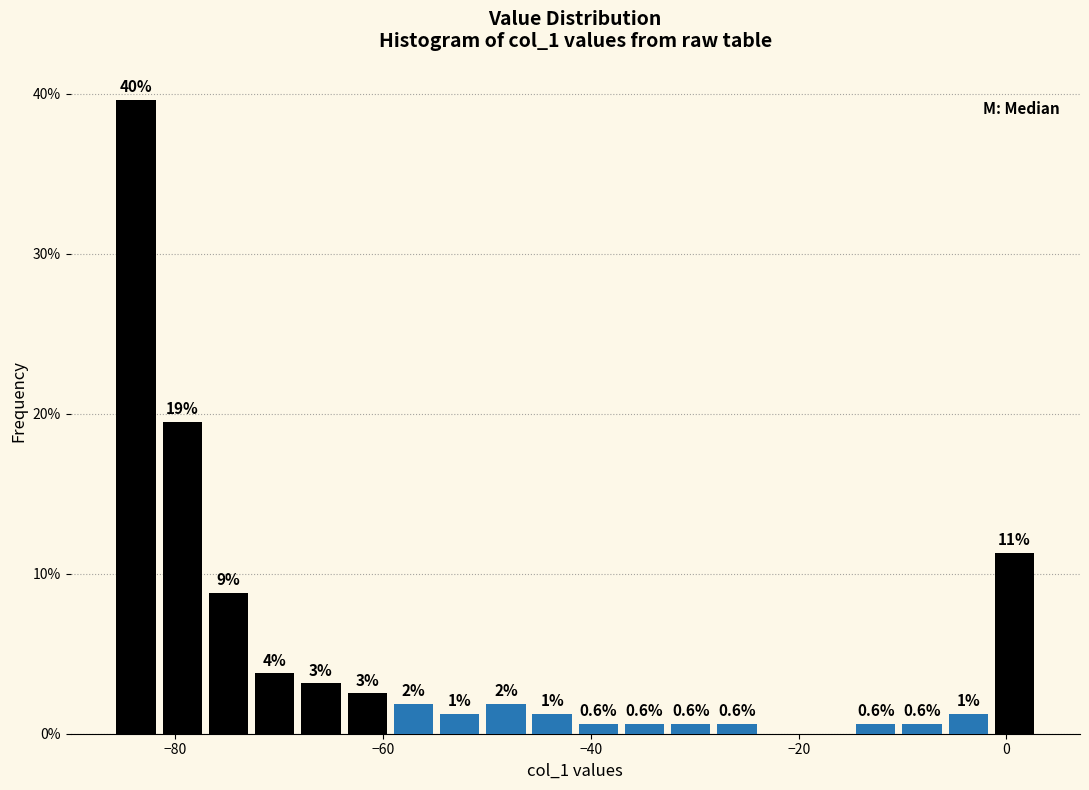

Around what value on the x-axis is the tallest bar? Give the approximate position of its centre, as read against the axis.

-84